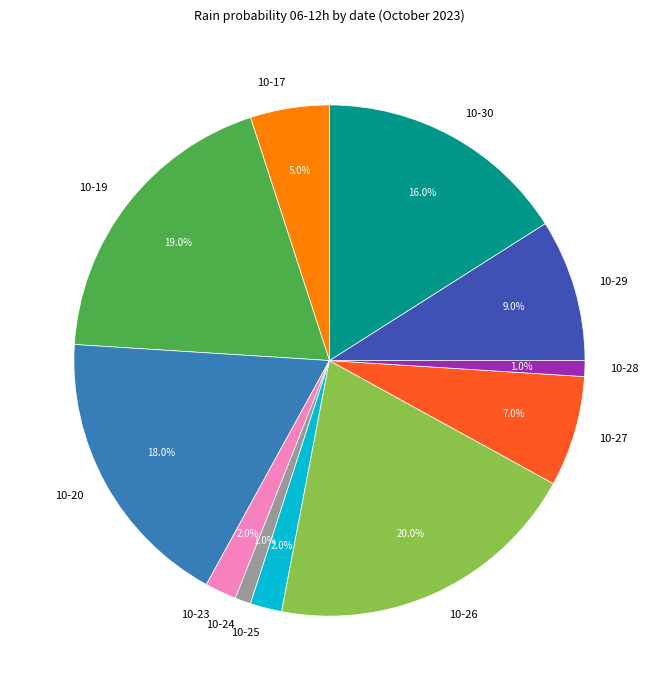

Which category has the biggest portion of the pie?

10-26